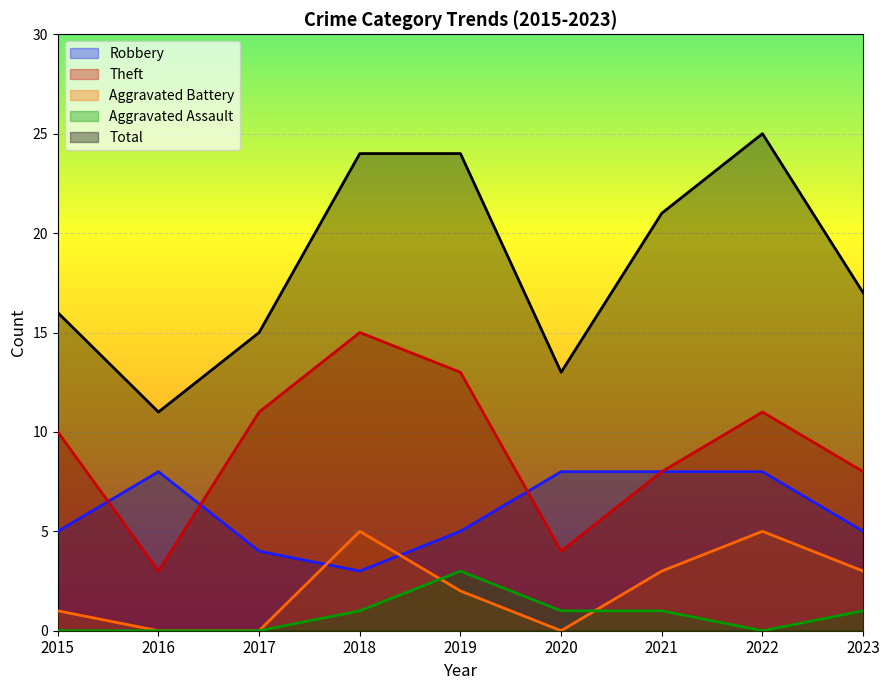

Which has a higher value, 2015 or 2023?

2015